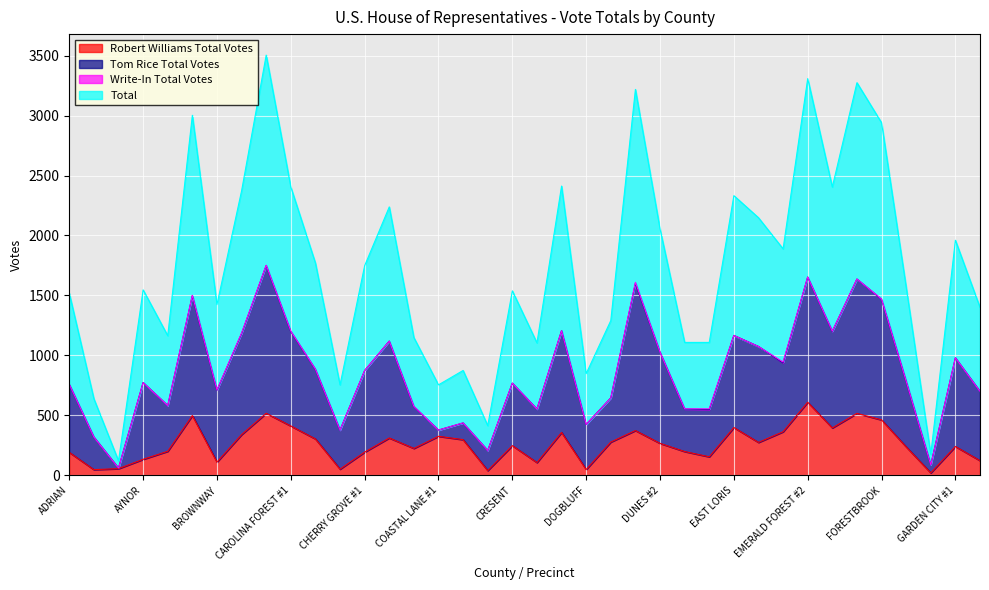

In Robert Williams Total Votes, how many points are higher than both neighbors (excluding endpoints)?

11